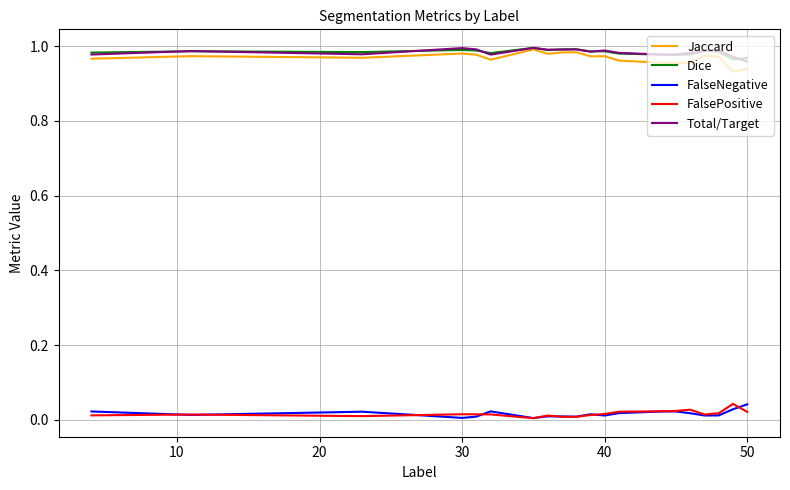

True or false: Jaccard and FalsePositive intersect in this chart.

False